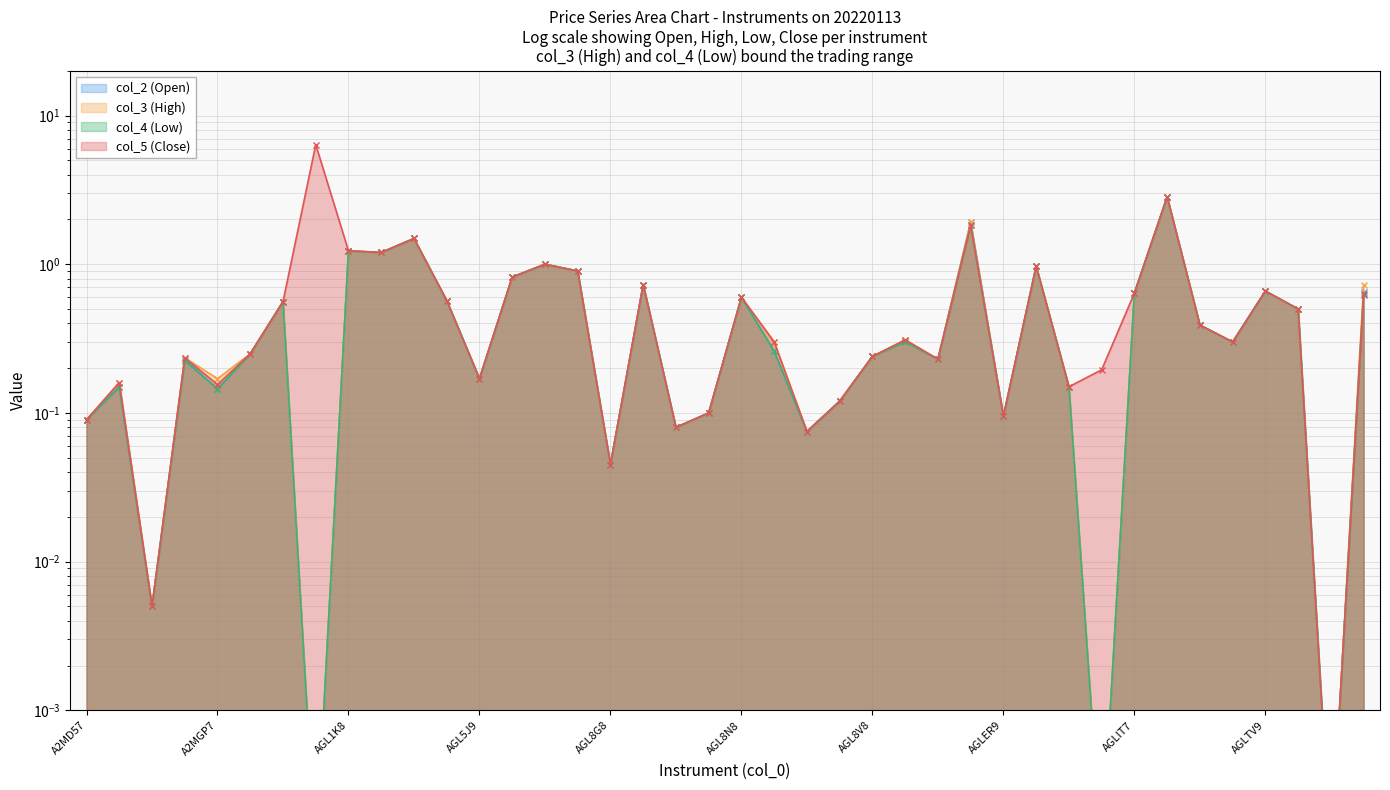

True or false: col_3 (High) and col_2 (Open) intersect in this chart.

False